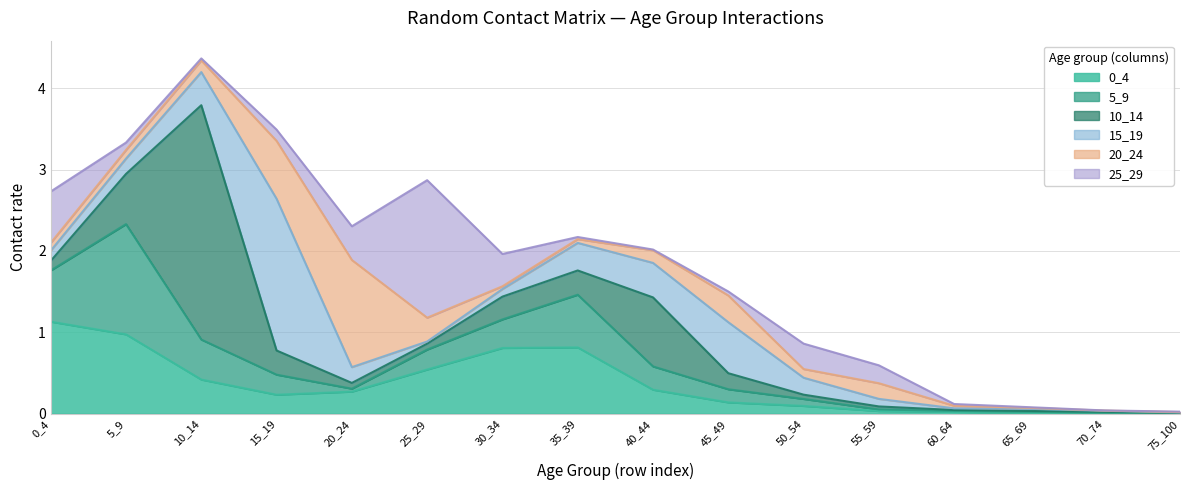

What value does the 15_19 series have at 15_19?

1.9